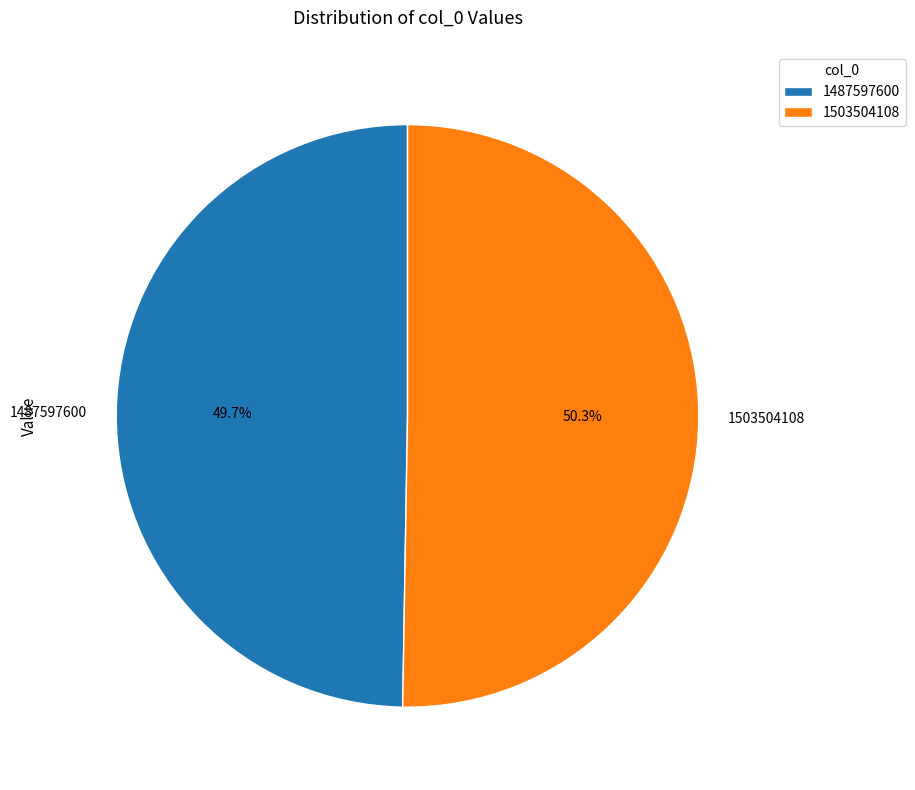

What is the ratio of the value at 1487597600 to the value at 1503504108?

1.0